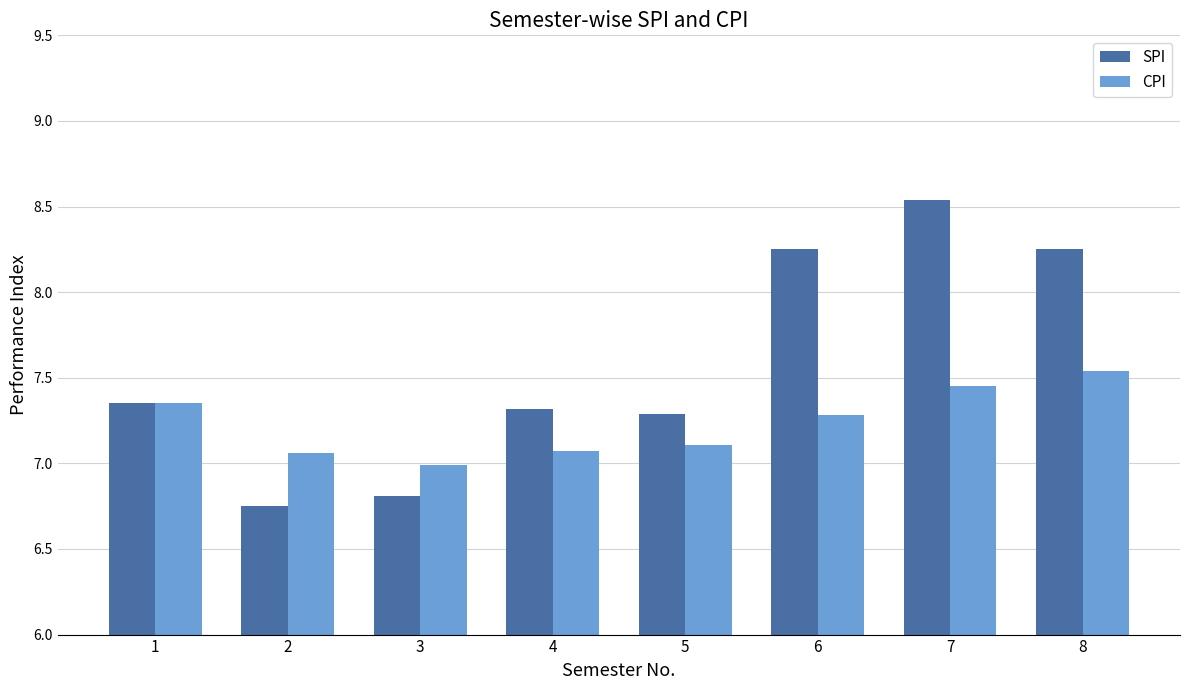

Which series changed the most between 5 and 7?

SPI